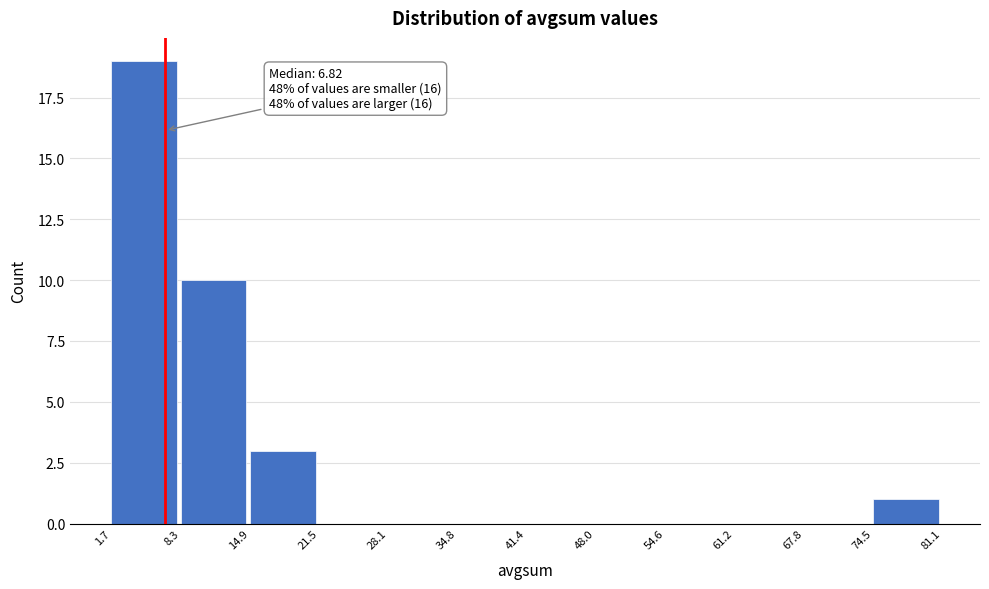

Over which range of the x-axis is the bar tallest?

1.7 to 8.3